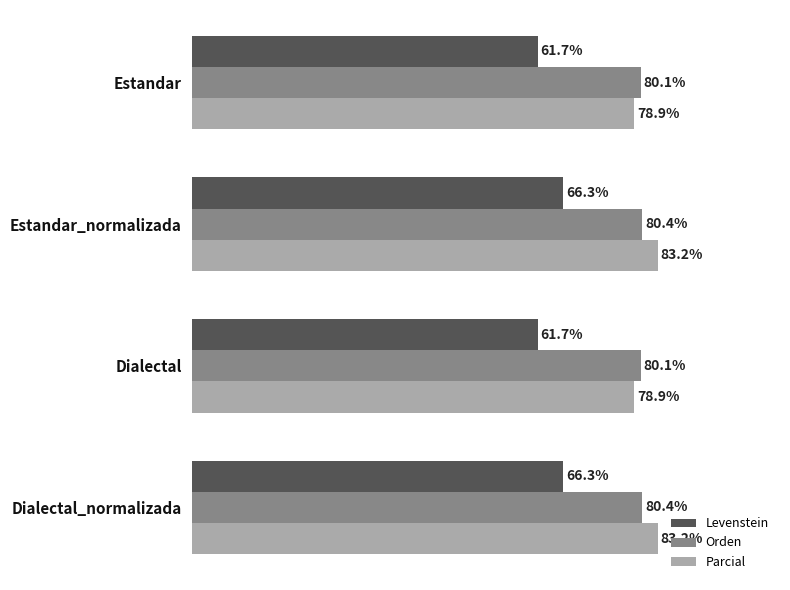

Which series has the largest range (max minus min)?

Levenstein